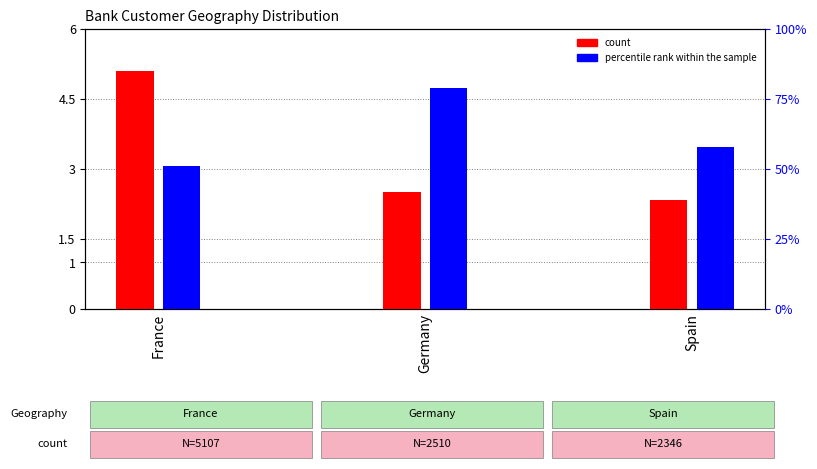

What is the label of the 1st bar from the left?

France